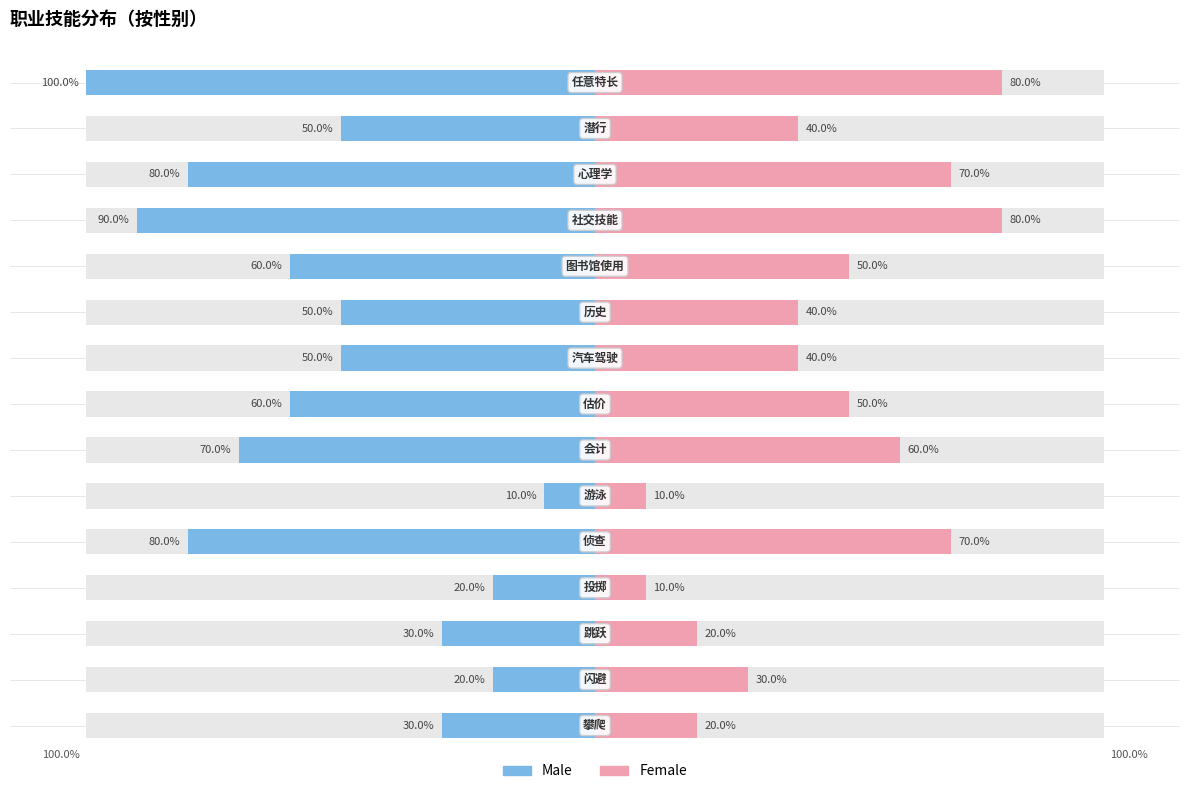

What is the difference between the maximum and minimum values in the Female series?

70